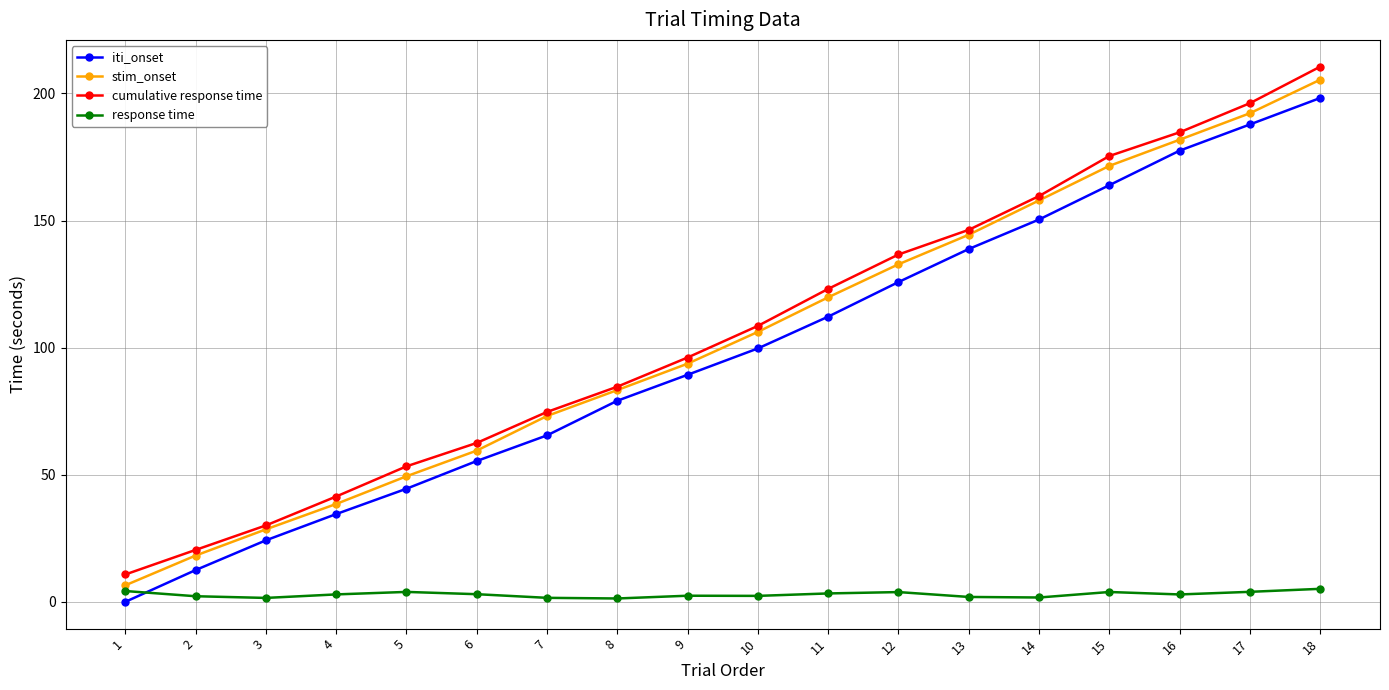

How many times do response time and iti_onset cross each other?

1